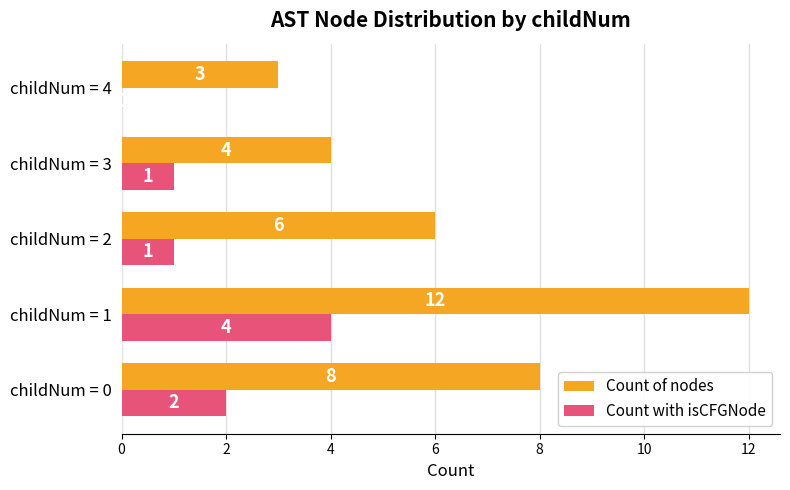

How many Count with isCFGNode values are between 1 and 2?

3